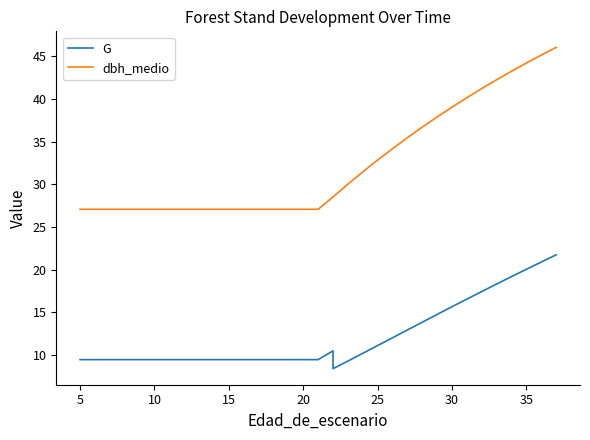

True or false: dbh_medio and G intersect in this chart.

False